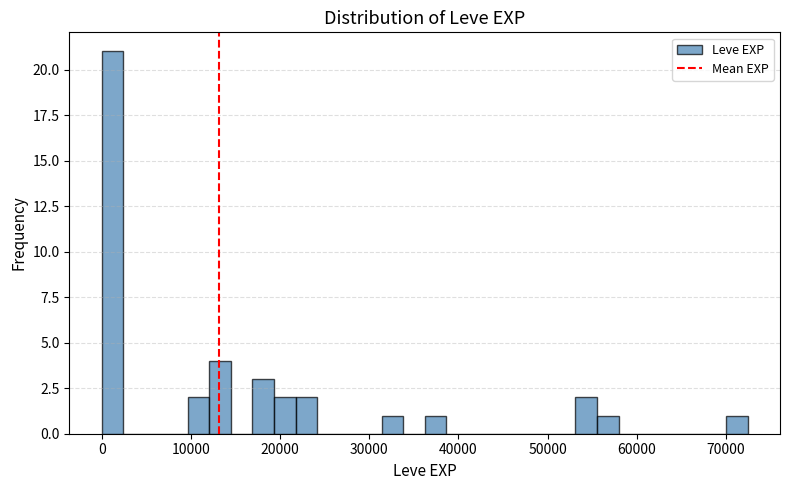

Around what value on the x-axis is the tallest bar? Give the approximate position of its centre, as read against the axis.

1000